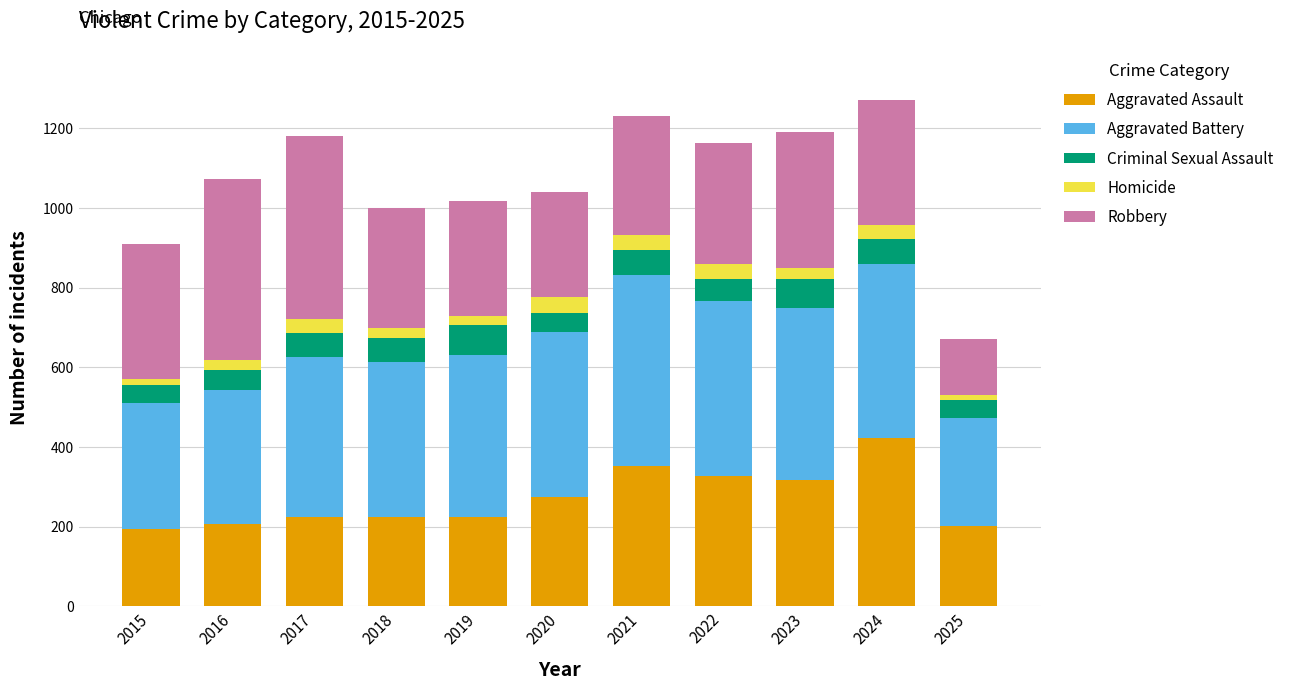

What is the total value across all series at 2022?

1163